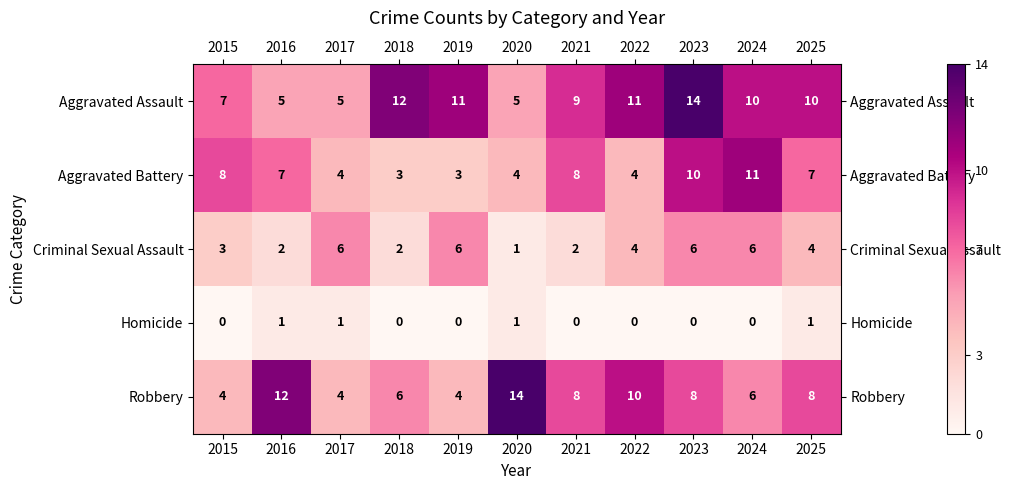

The value of Aggravated Battery at 2024 is 3. True or false?

False